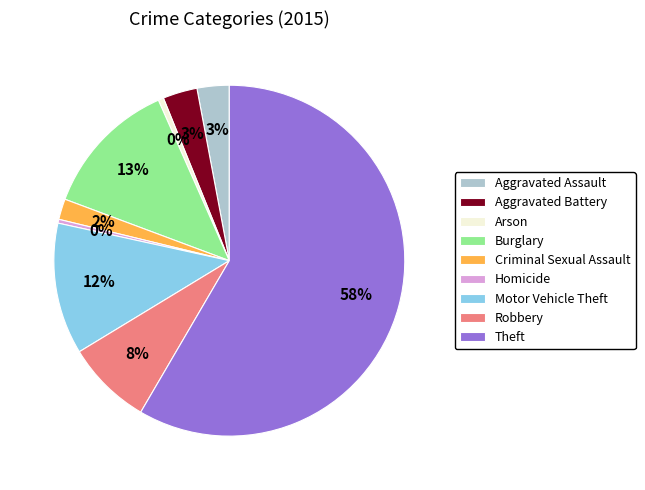

To the nearest percent, what is the average slice percentage?

11%